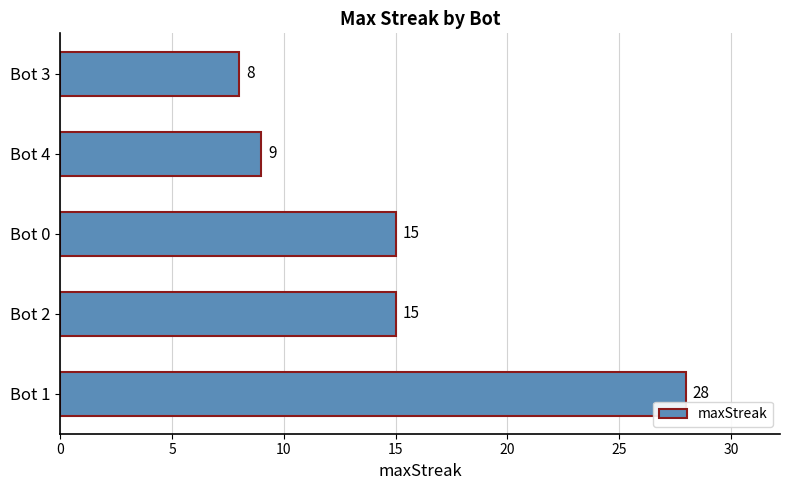

What is the approximate value at Bot 3, to the nearest 10?

10